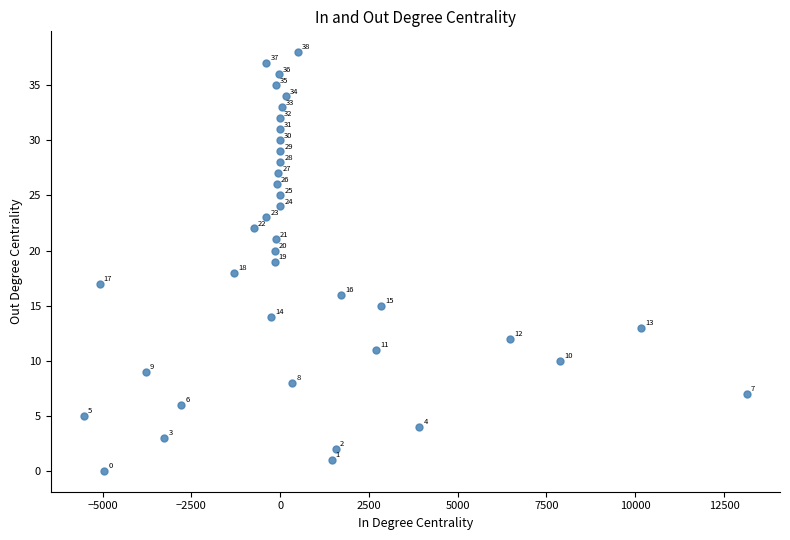

What is the range of Y values (max minus min)?

38